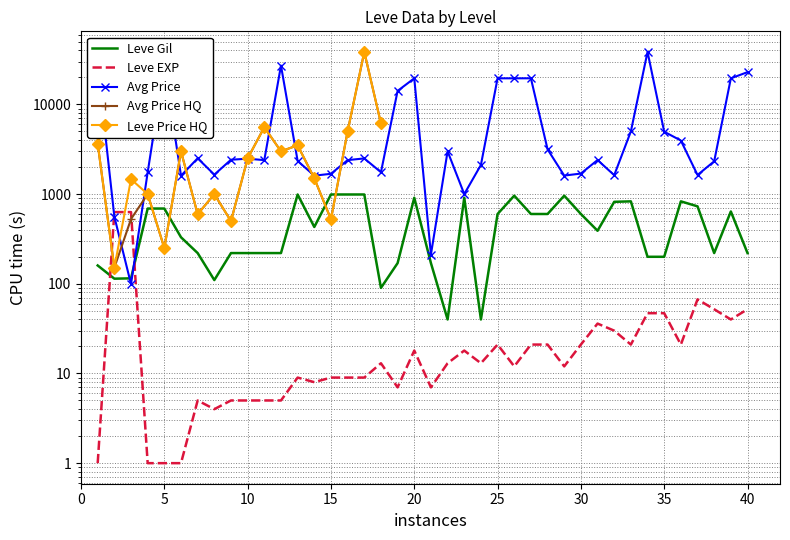

How many times do Leve Gil and currentAveragePrice cross each other?

2